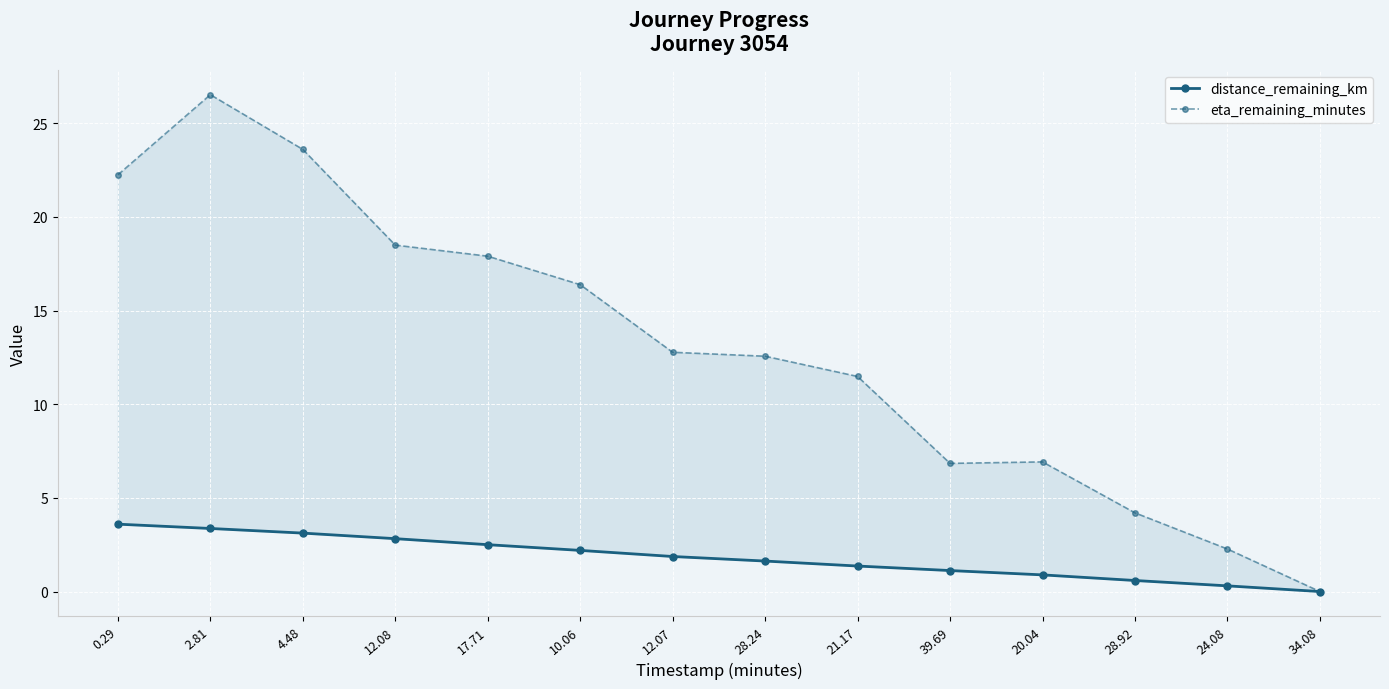

What is the maximum value shown in the chart?

26.5